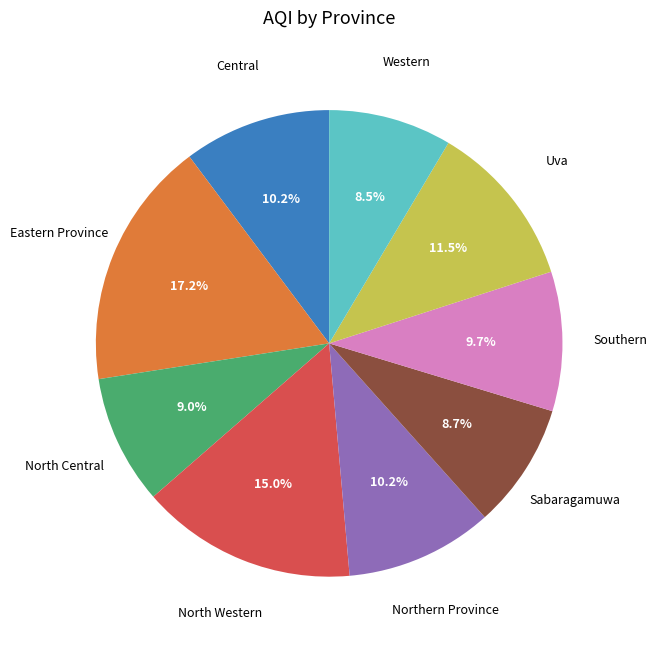

Does any single category account for the majority?

No